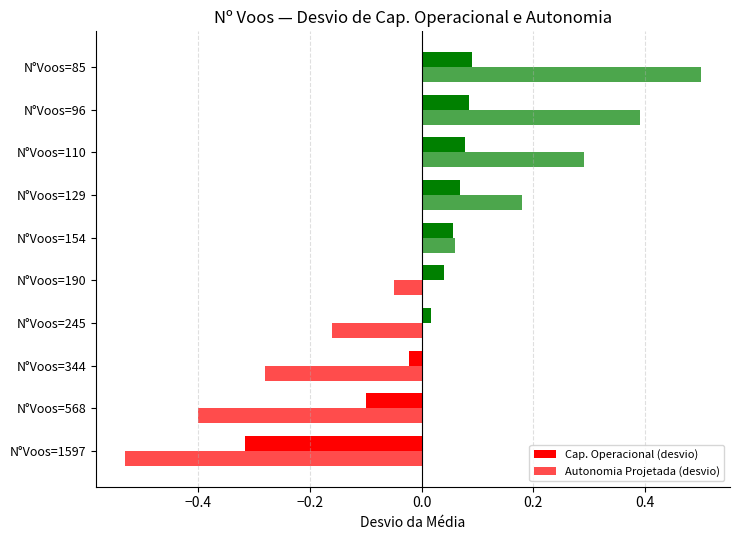

Which series has the widest spread of values?

Autonomia Projetada (desvio)